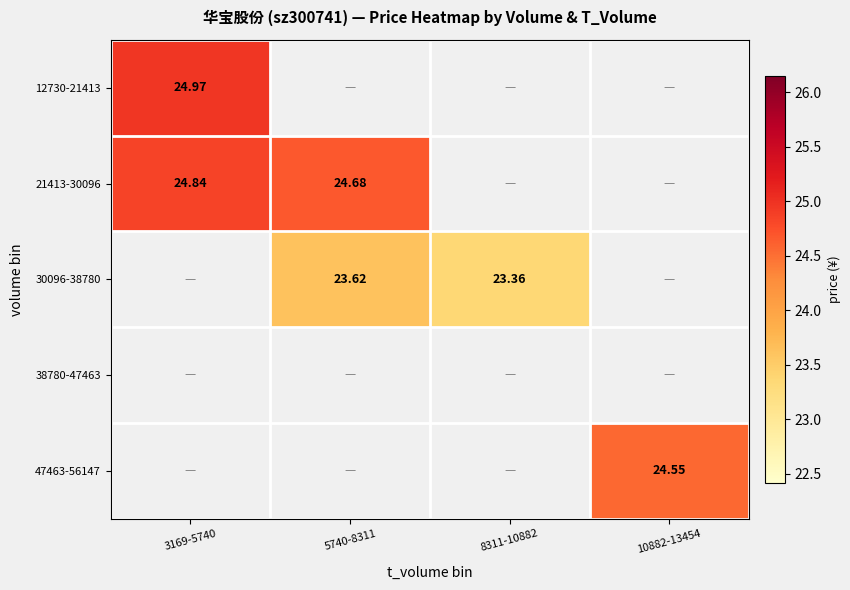

Which has a higher value, 8311-10882 or 10882-13454?

10882-13454